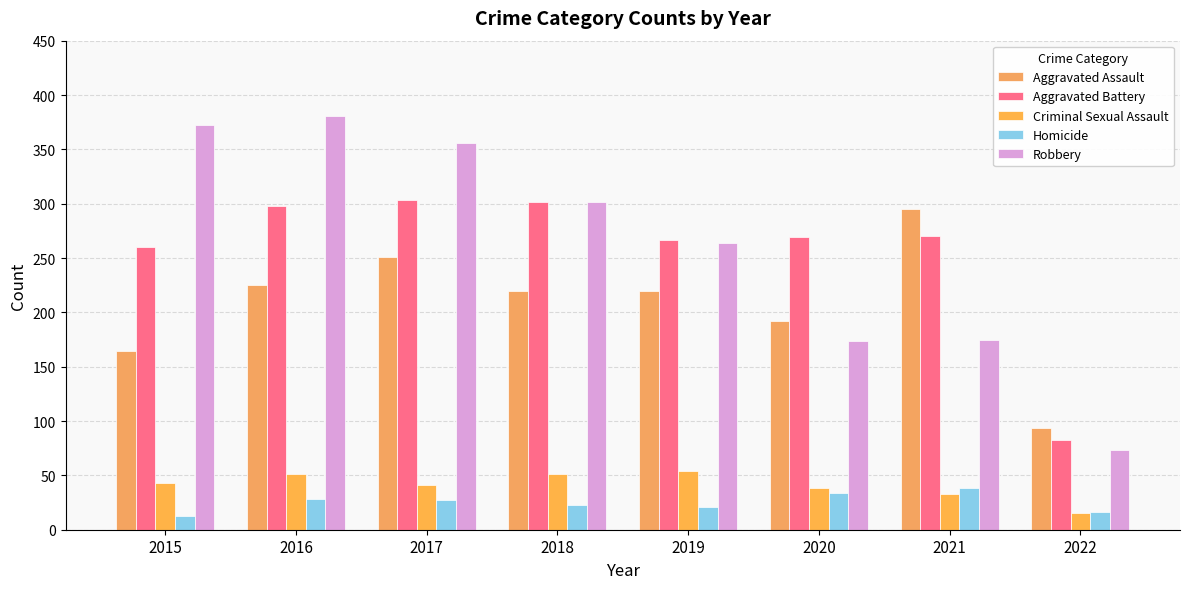

How many bars are there in each group?

5